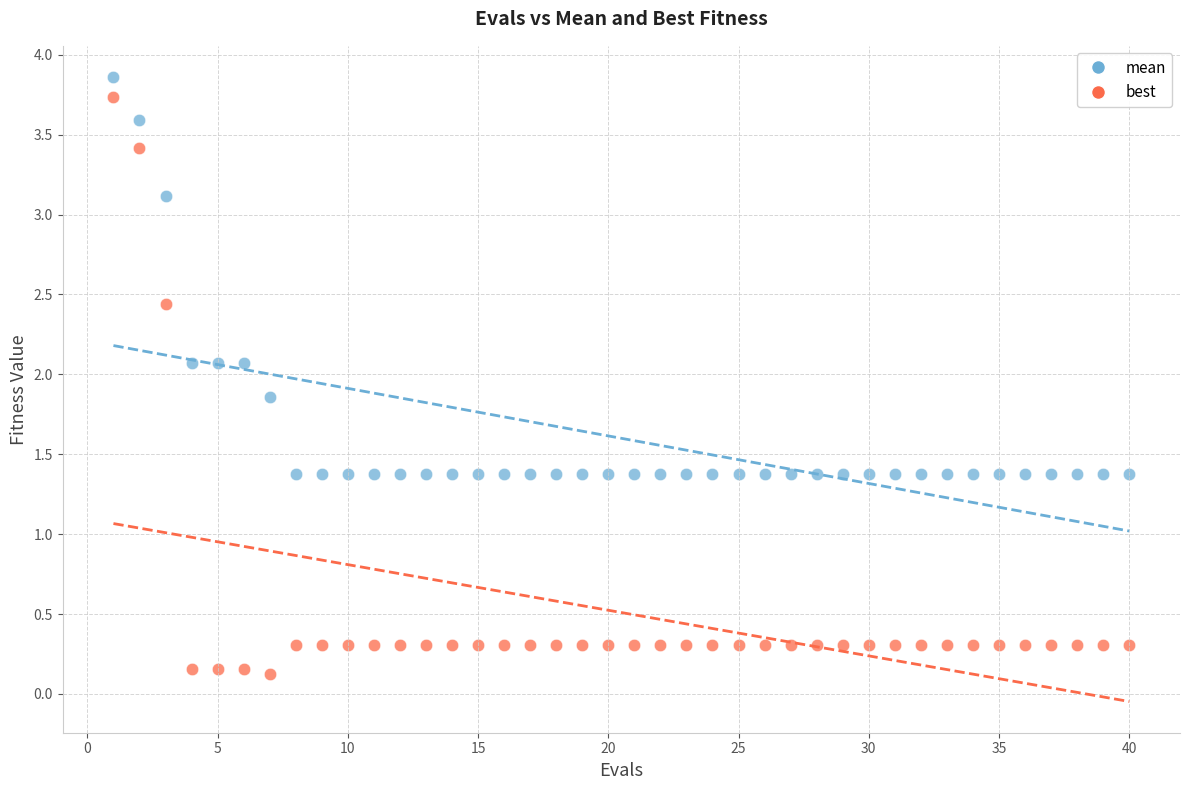

Which series contains the lowest Y value?

best